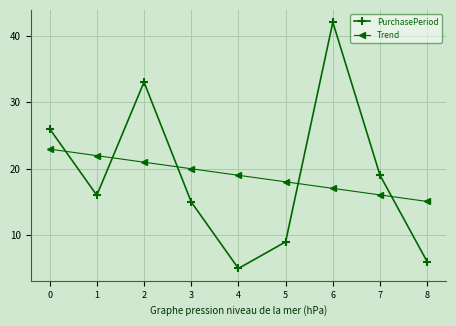

In PurchasePeriod, how many points are lower than both neighbors (excluding endpoints)?

2